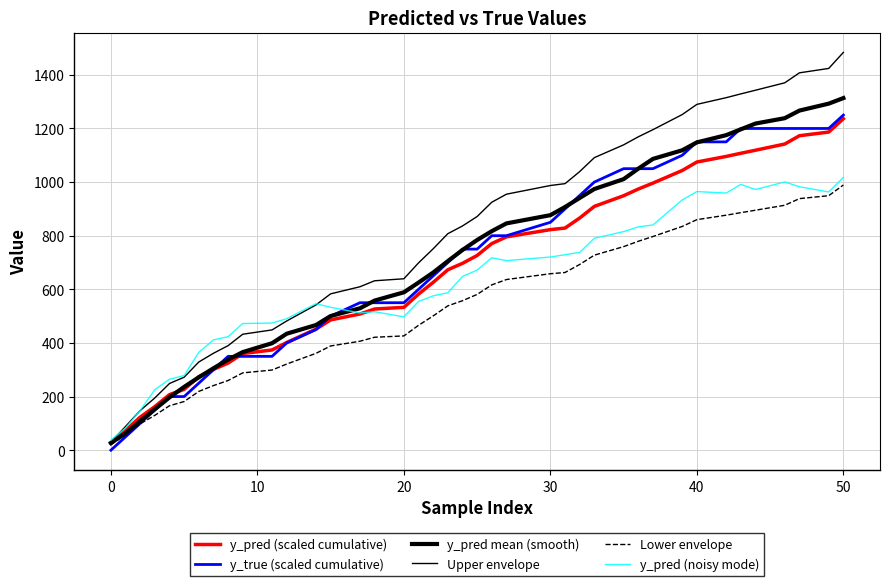

How many lines are shown in the chart?

6